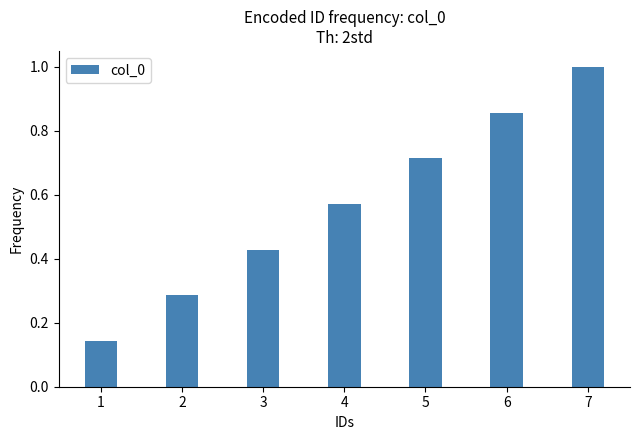

How many values are between 0 and 1?

7